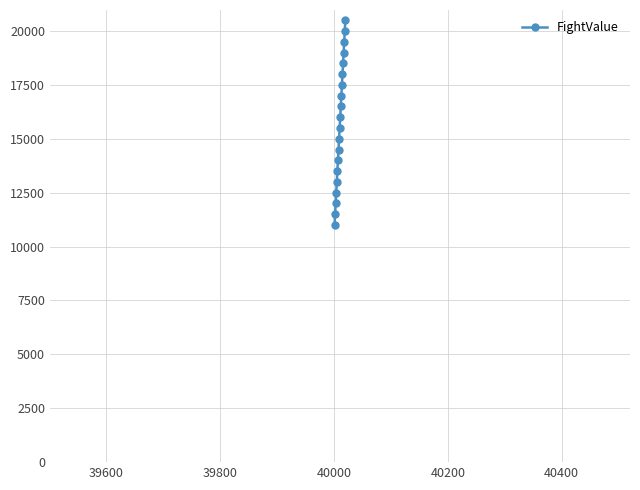

How many lines are shown in the chart?

1